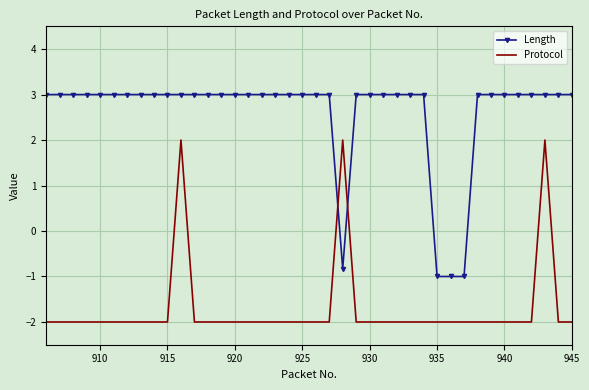

Which series has the largest total across all categories?

Length